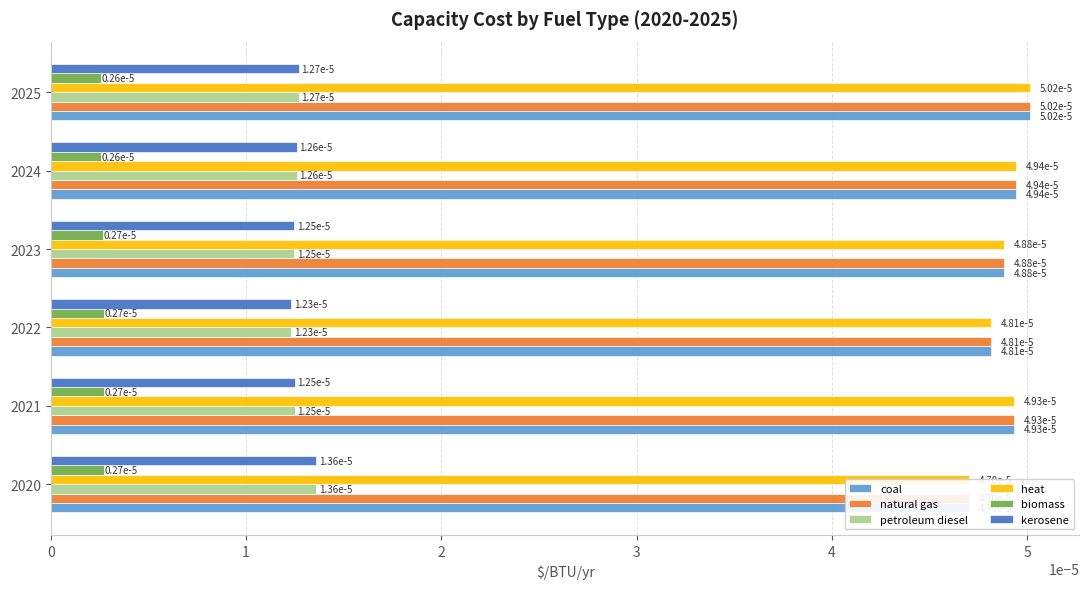

Rank the categories by heat value from highest to lowest.

2025, 2024, 2021, 2023, 2022, 2020